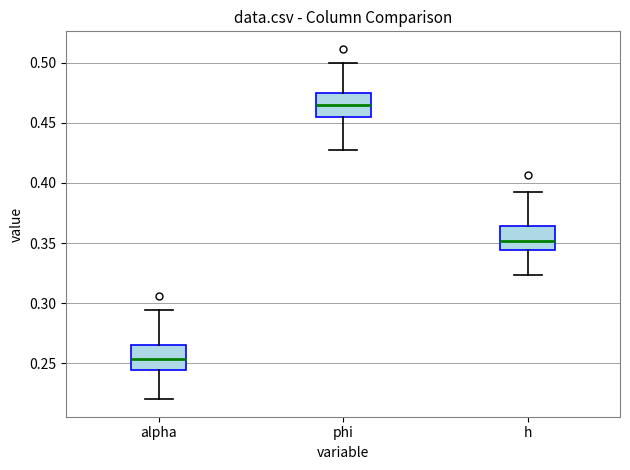

Which box has the lowest median line?

alpha